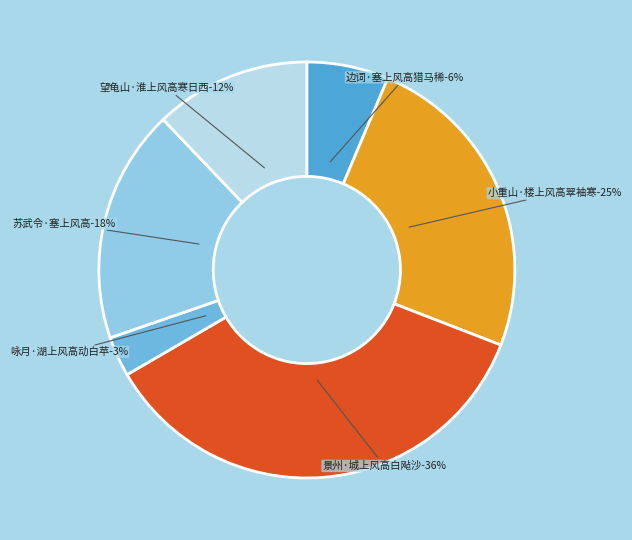

Is there a majority slice in this chart?

No